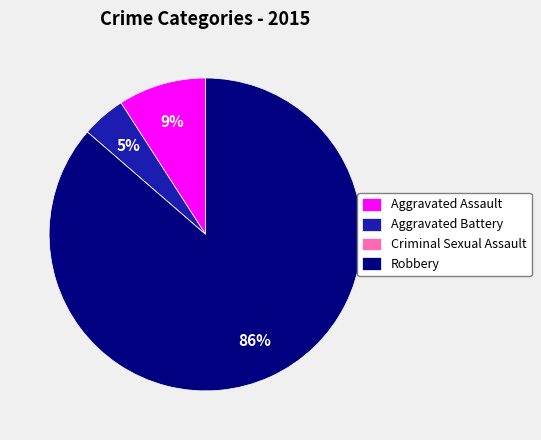

To the nearest percent, what percentage of the pie is Robbery?

86%